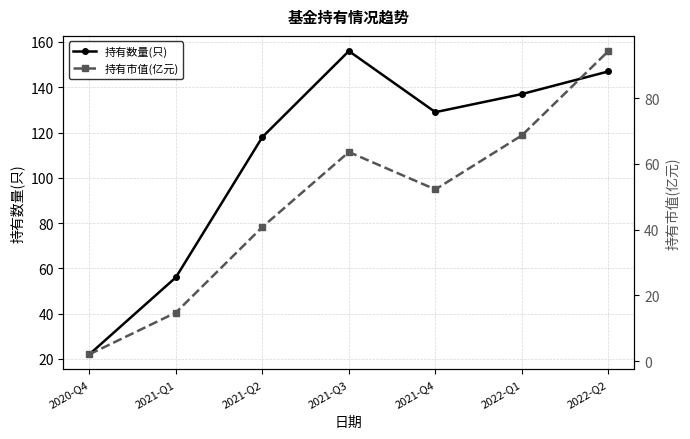

At 2021-Q2, list the series in order from largest to smallest.

持有数量(只), 持有市值(亿元)